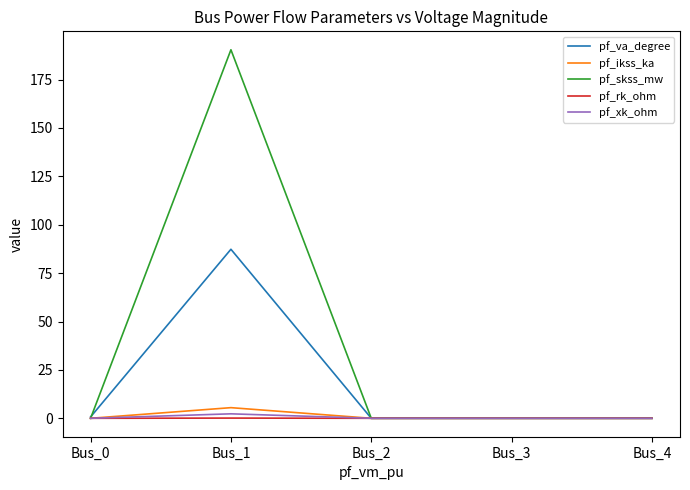

Which series has the largest total across all categories?

pf_skss_mw